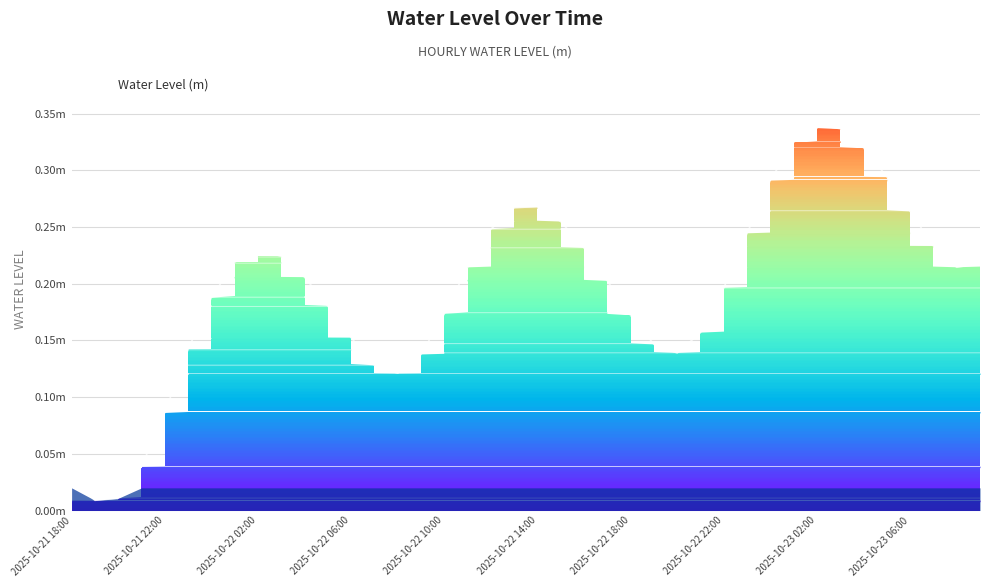

What is the maximum value shown in the chart?

0.3